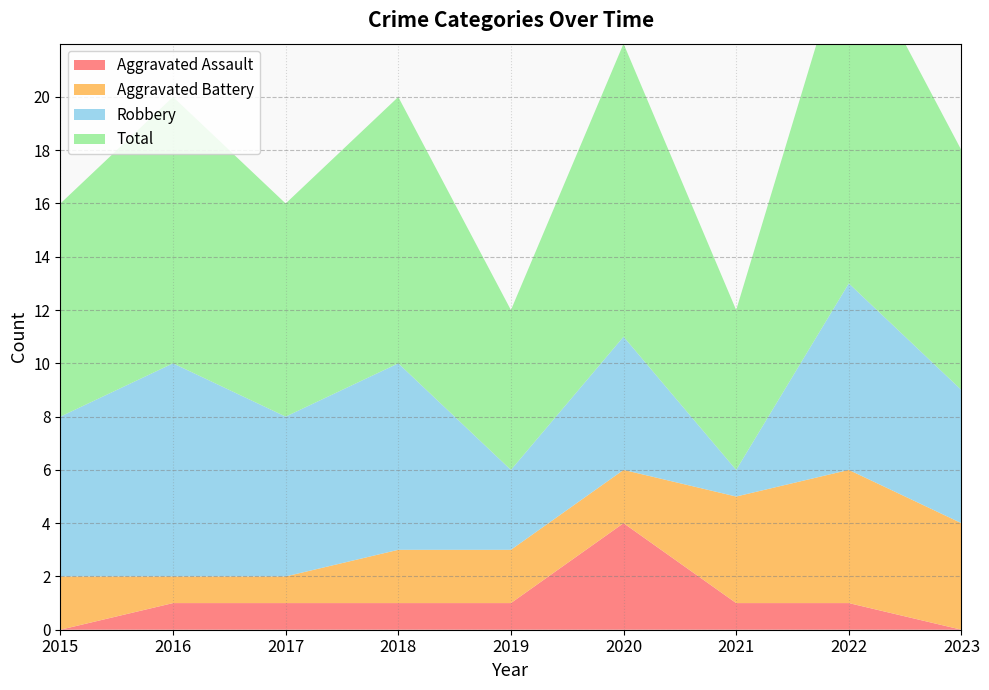

Reading left to right, transcribe all the data shown in this chart.

Aggravated Assault: 2015=0	2016=1	2017=1	2018=1	2019=1	2020=4	2021=1	2022=1	2023=0
Aggravated Battery: 2015=2	2016=1	2017=1	2018=2	2019=2	2020=2	2021=4	2022=5	2023=4
Robbery: 2015=6	2016=8	2017=6	2018=7	2019=3	2020=5	2021=1	2022=7	2023=5
Total: 2015=8	2016=10	2017=8	2018=10	2019=6	2020=11	2021=6	2022=13	2023=9